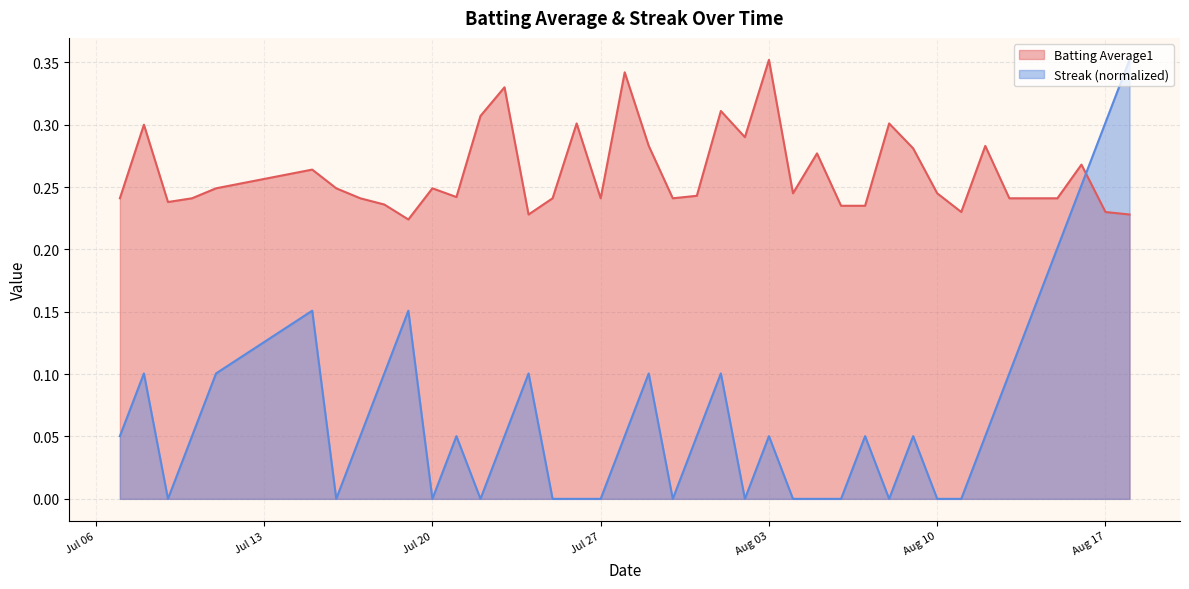

Which series ends up on top after the final intersection of Batting Average1 and Streak?

Streak